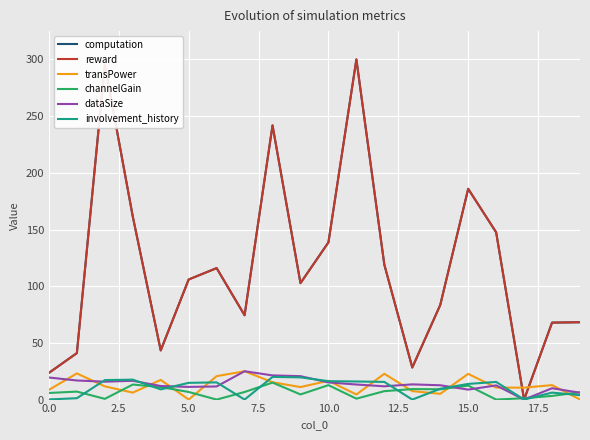

Which series ends up on top after the final intersection of transPower and computation?

computation